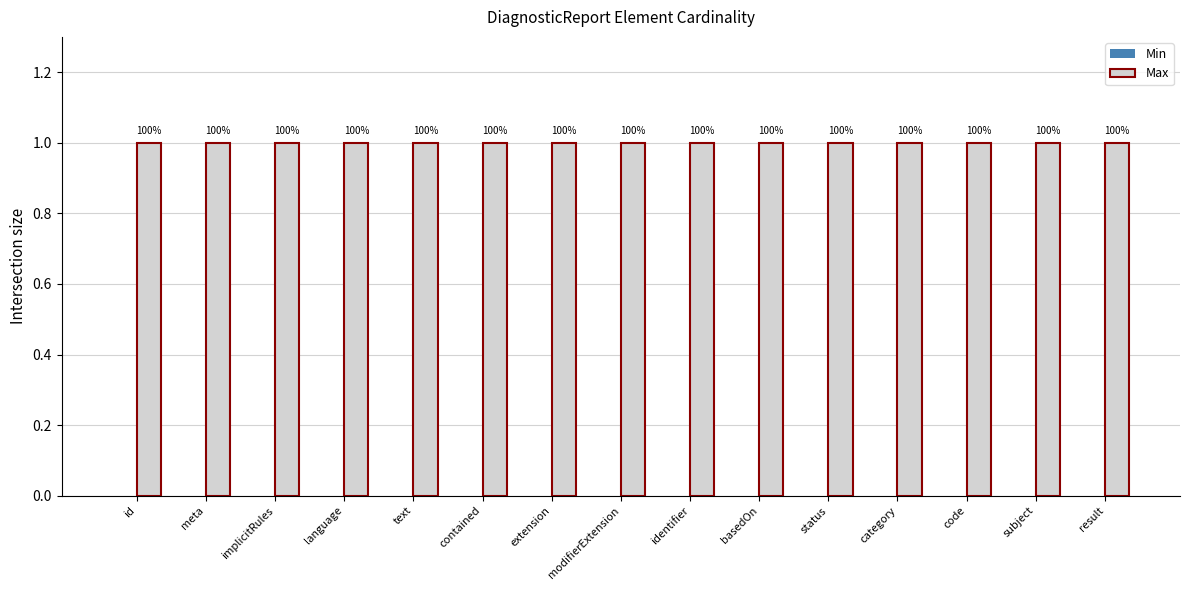

Count the number of data series in this chart.

2